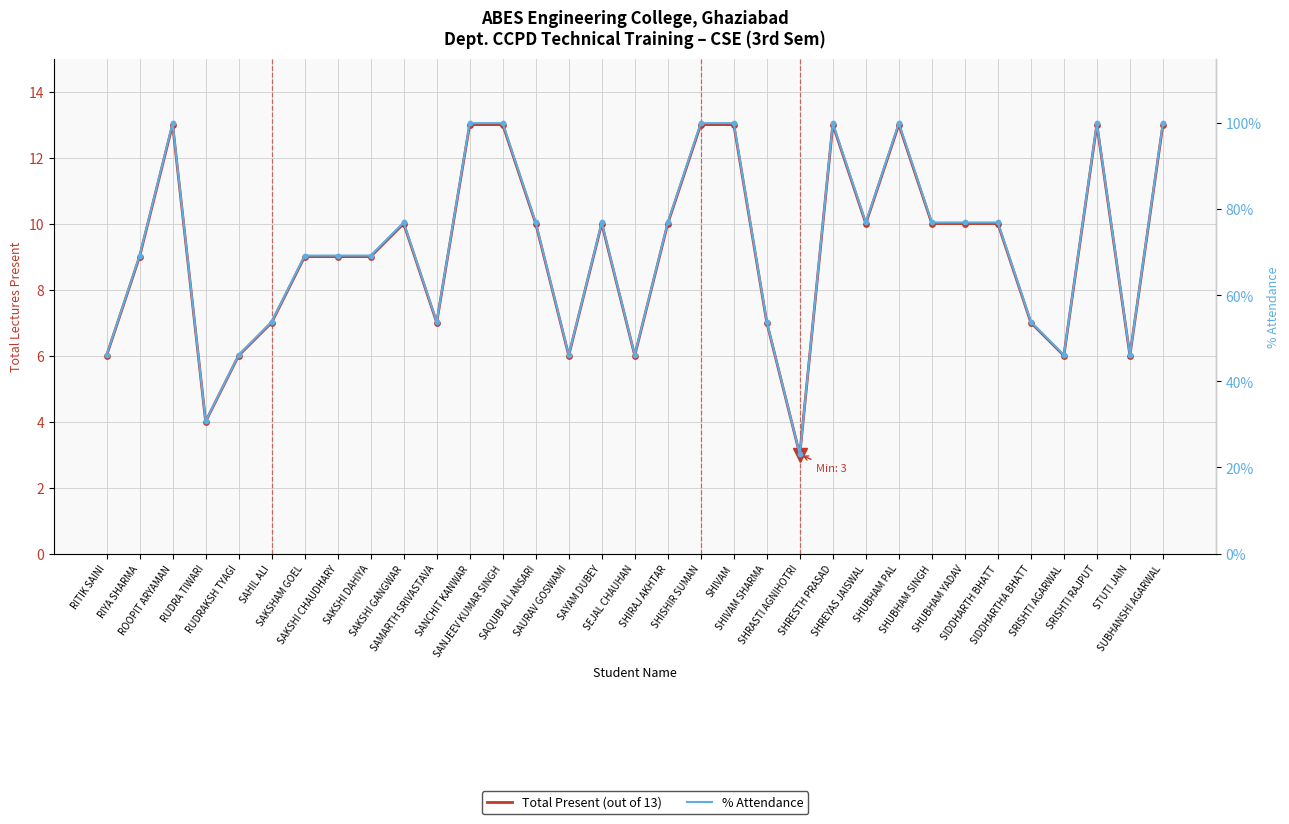

Which series contains the highest Y value?

% Attendance